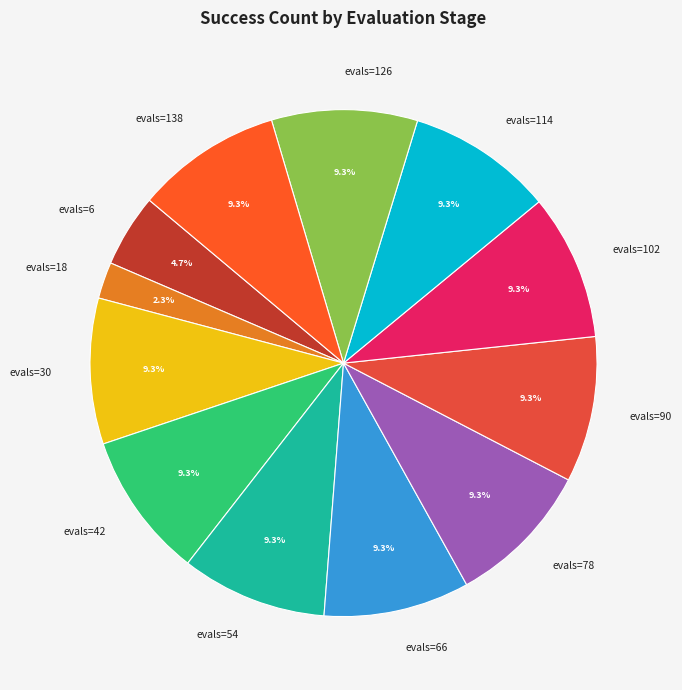

Is it true that evals=6 is 15% of the pie?

False